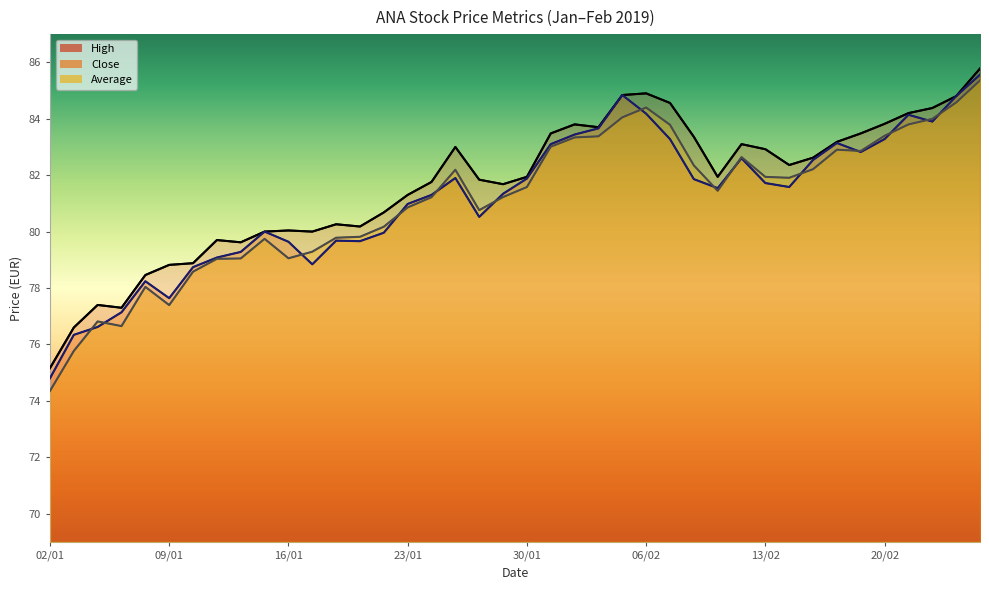

What is the value of the High point at the 17th from the left?

81.8